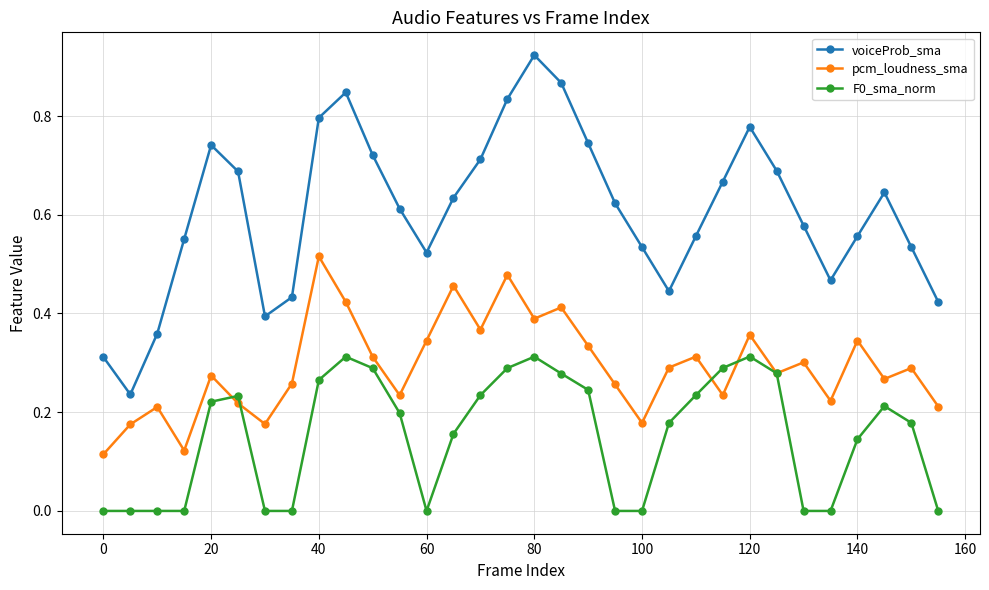

Rank the series by their average value, from lowest to highest.

F0_sma_norm, pcm_loudness_sma, voiceProb_sma